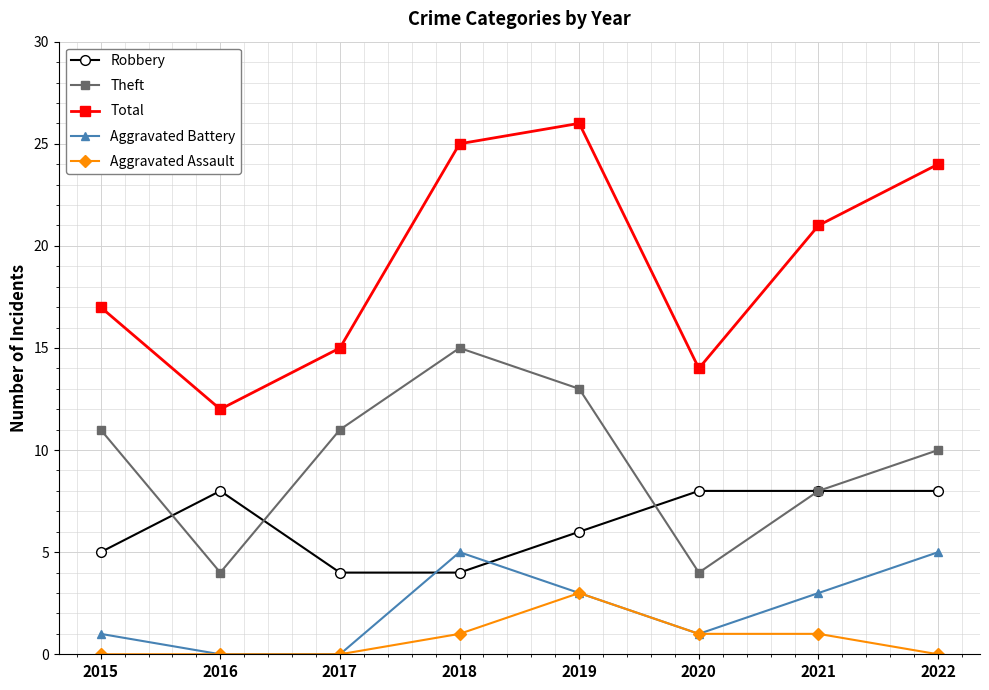

Which series has the largest total across all categories?

Total